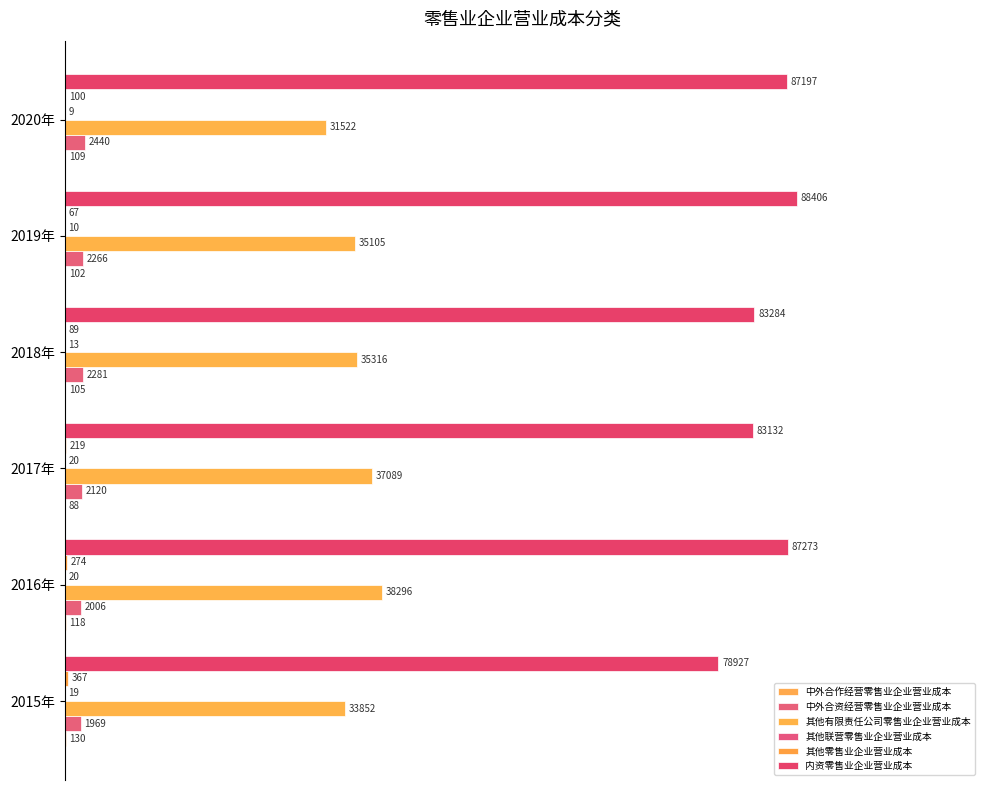

How many data points does each series have?

6